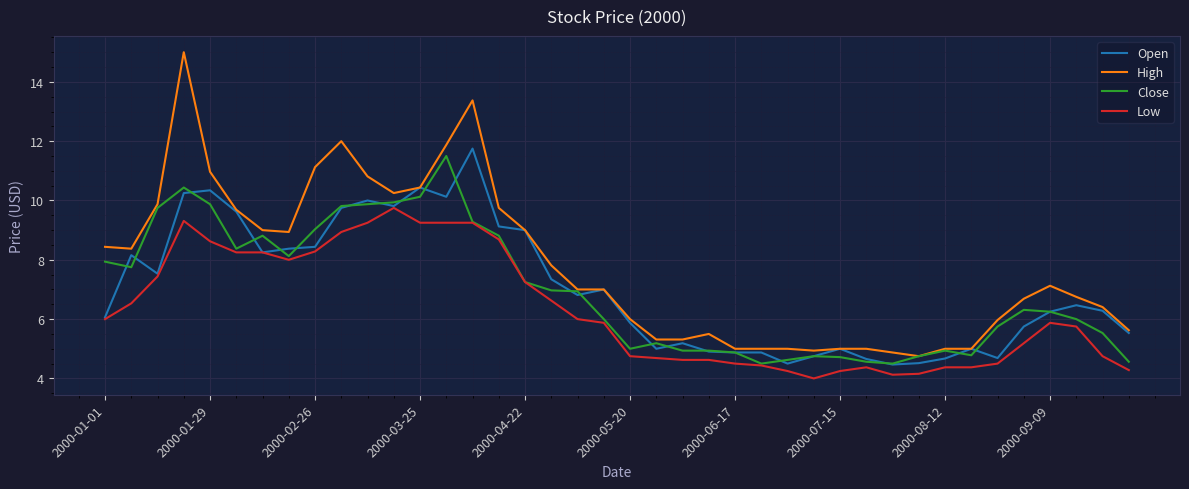

Which series has the largest total across all categories?

High